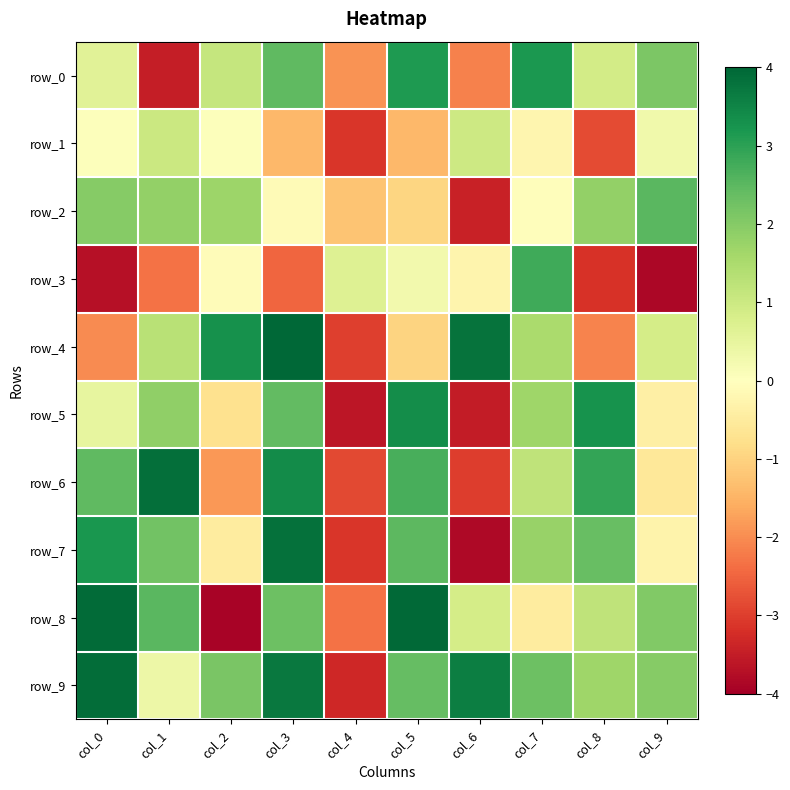

At how many categories does at least one series exceed 0?

10